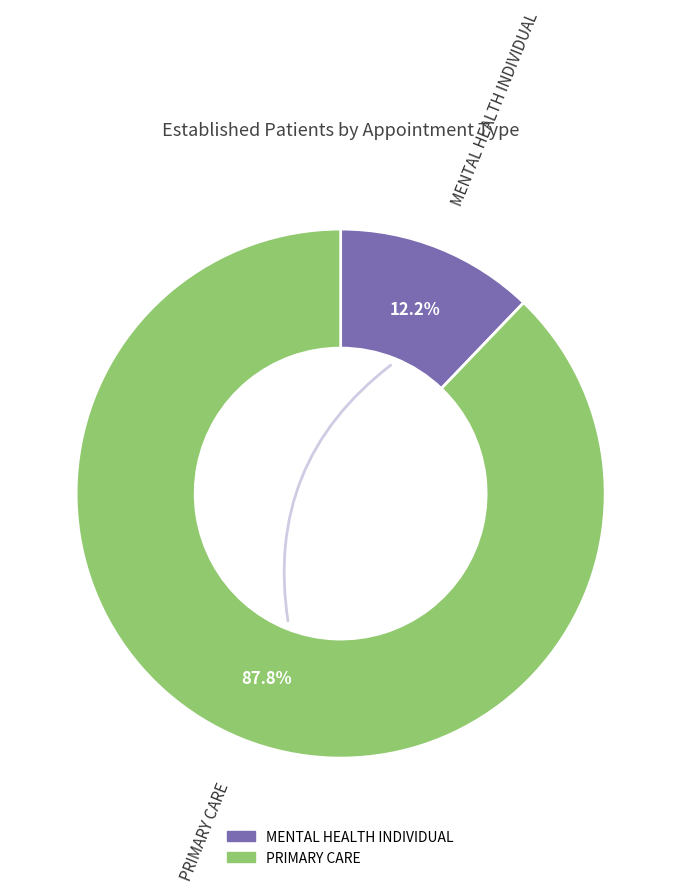

To the nearest percent, what portion does MENTAL HEALTH INDIVIDUAL represent?

12%